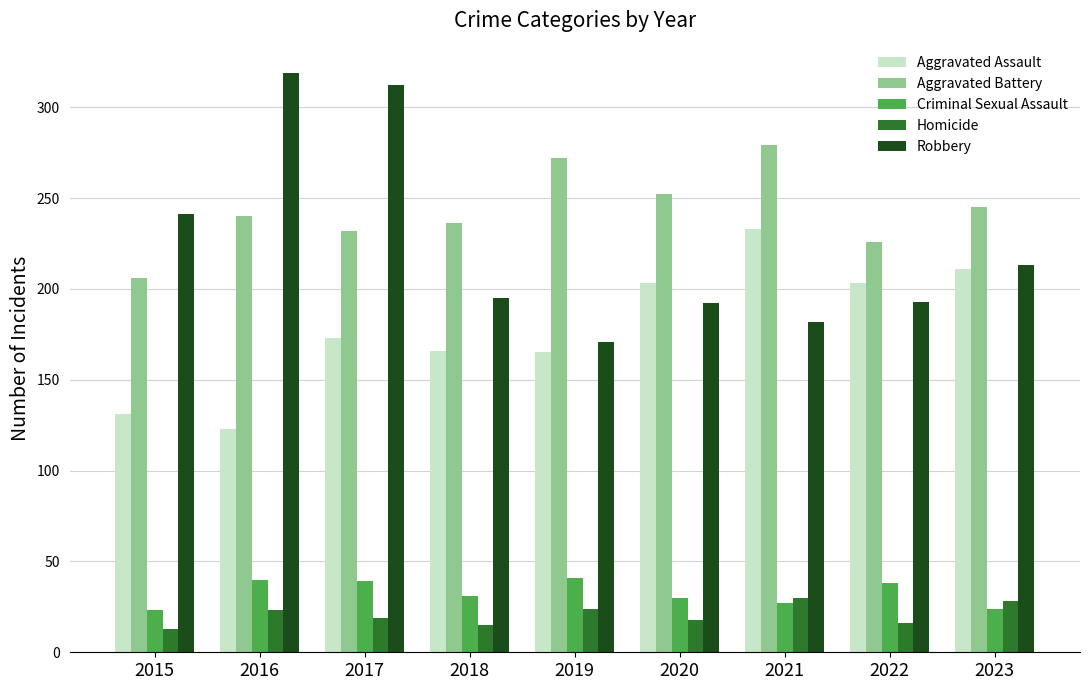

How many data points does each series have?

9